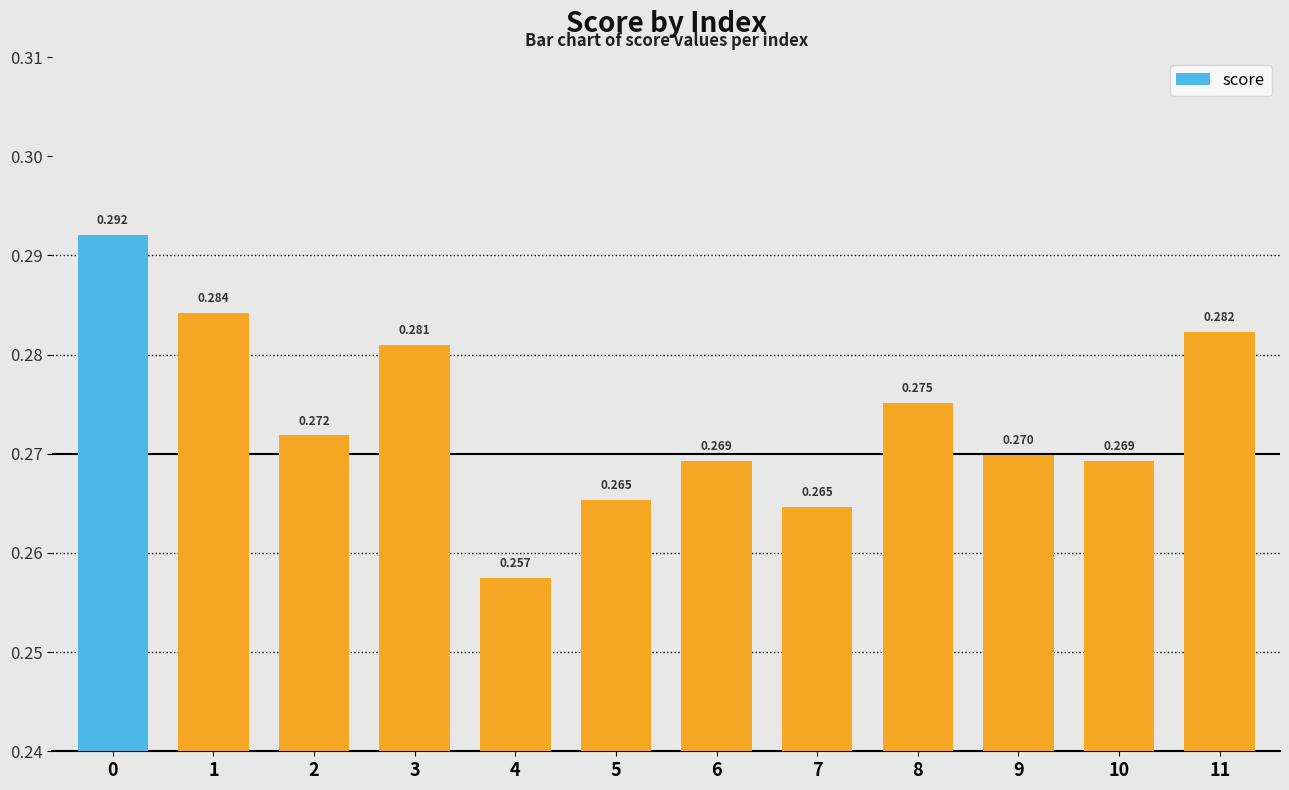

Count the values in the range 0 to 1.

12